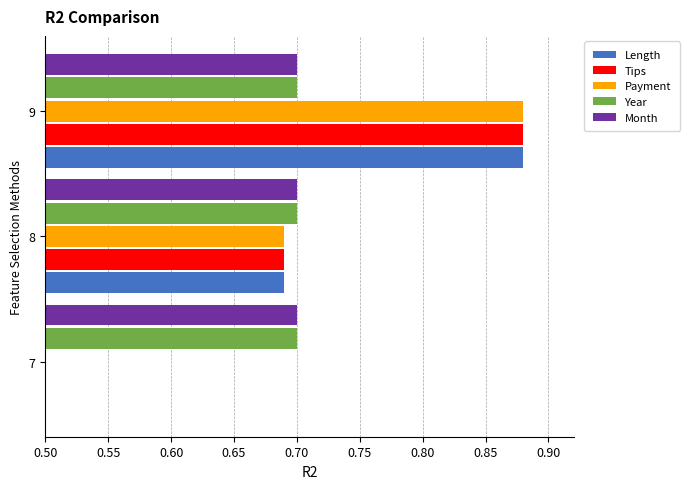

Rank the categories by Payment value from lowest to highest.

7, 8, 9